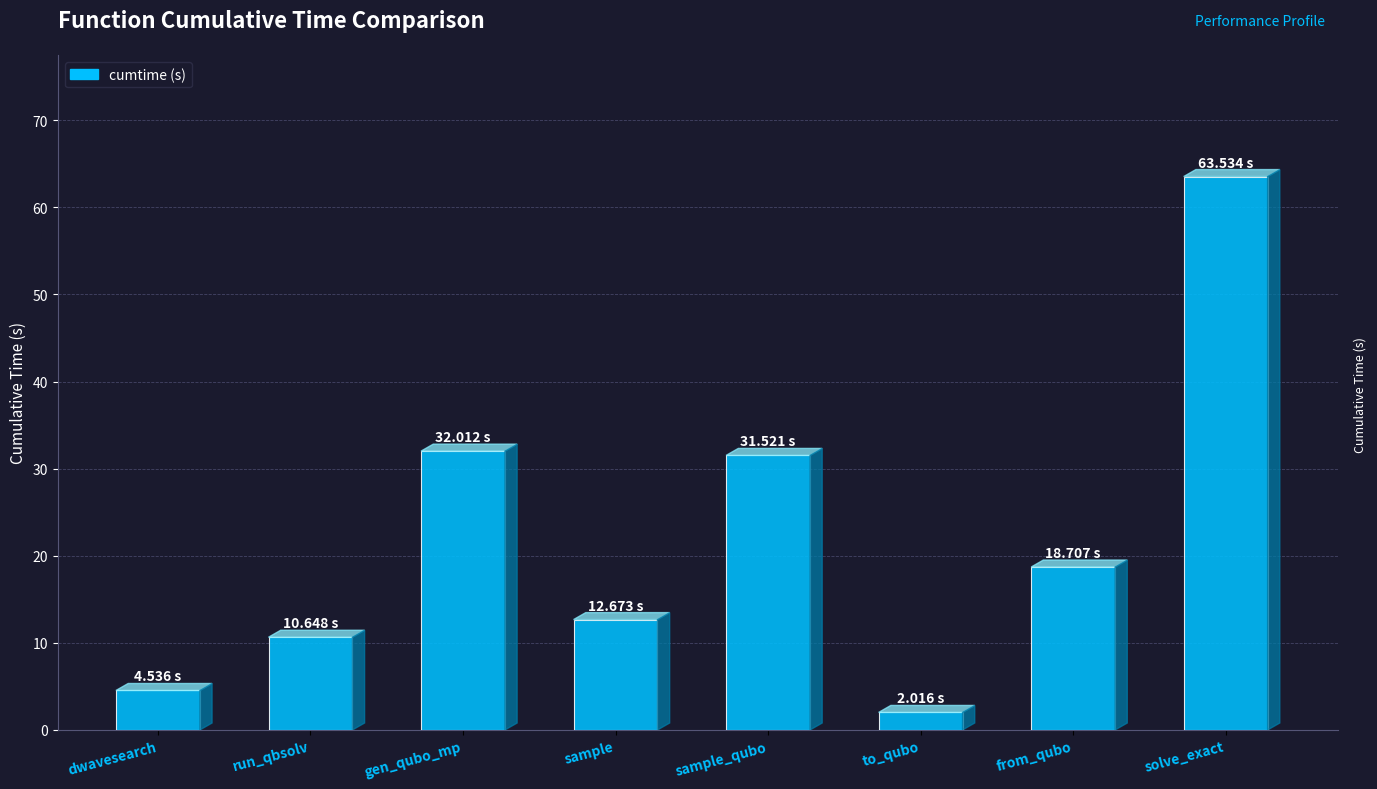

Between run_qbsolv and dwavesearch, which is larger?

run_qbsolv